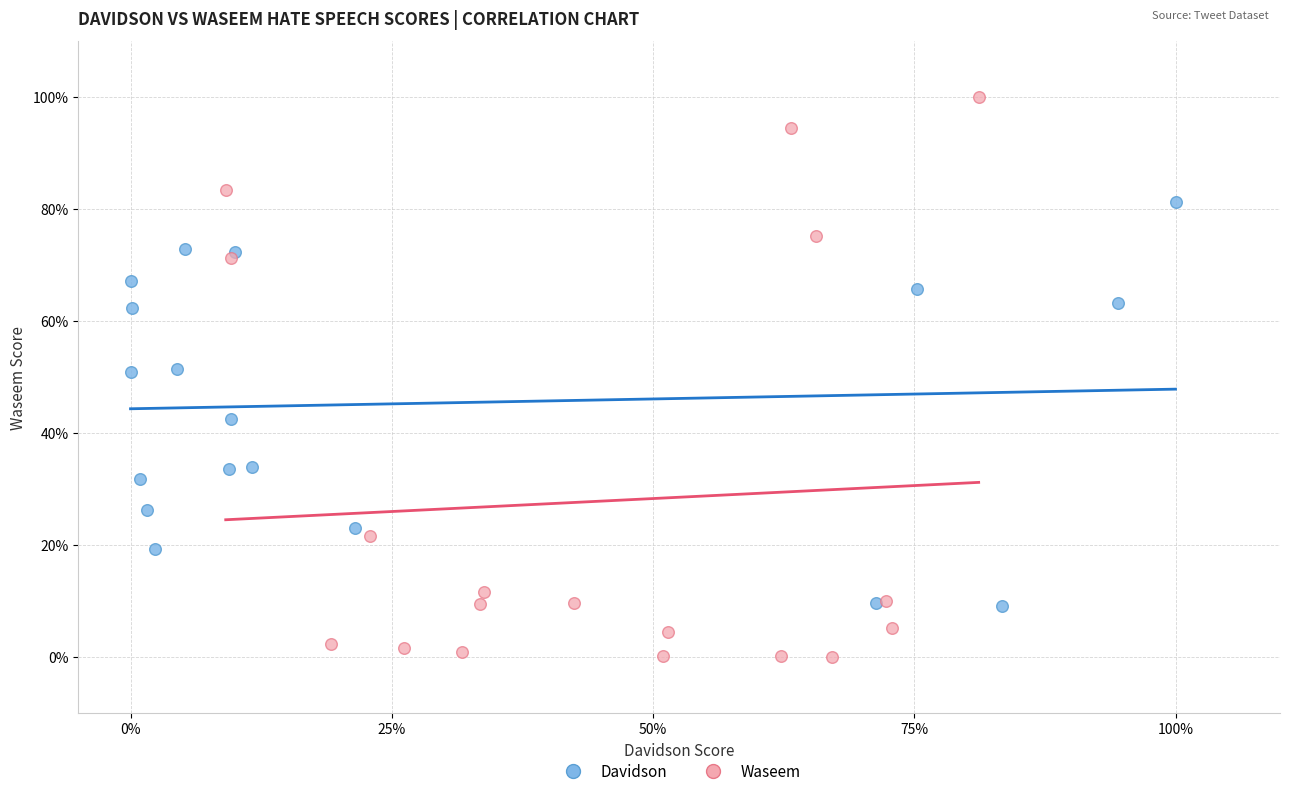

Which series contains the lowest Y value?

Waseem